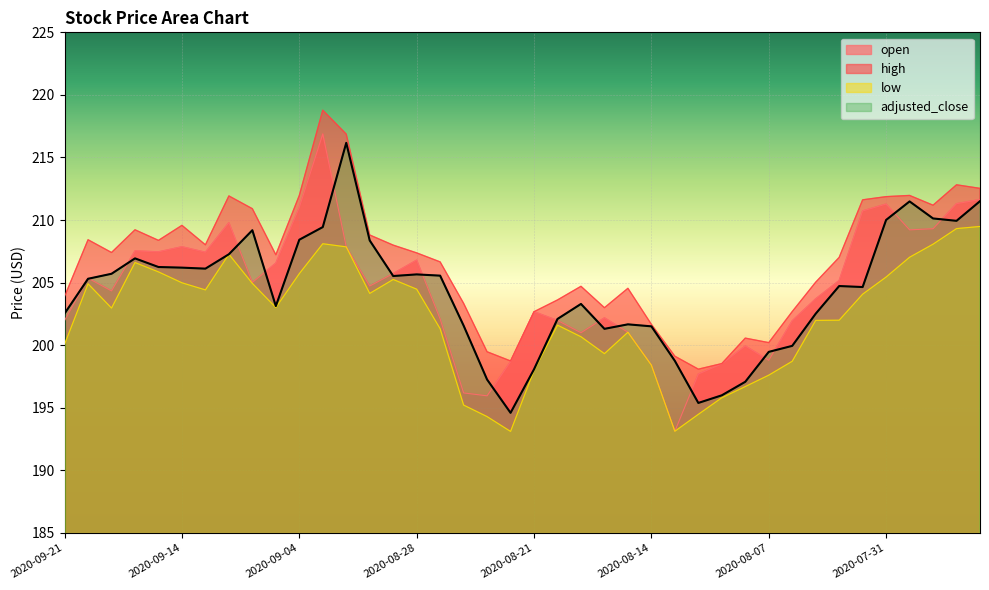

What is the average value of the high series?

206.7